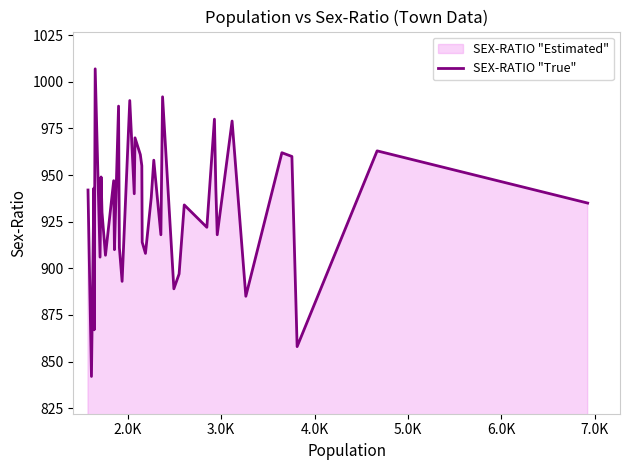

What is the greatest value displayed?

1007